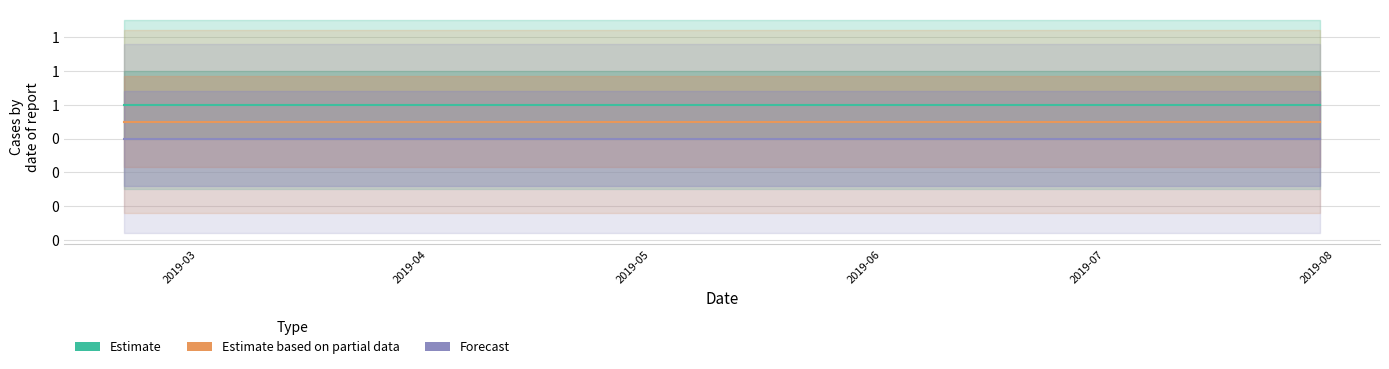

At which label is Forecast closest to 0?

2019-03